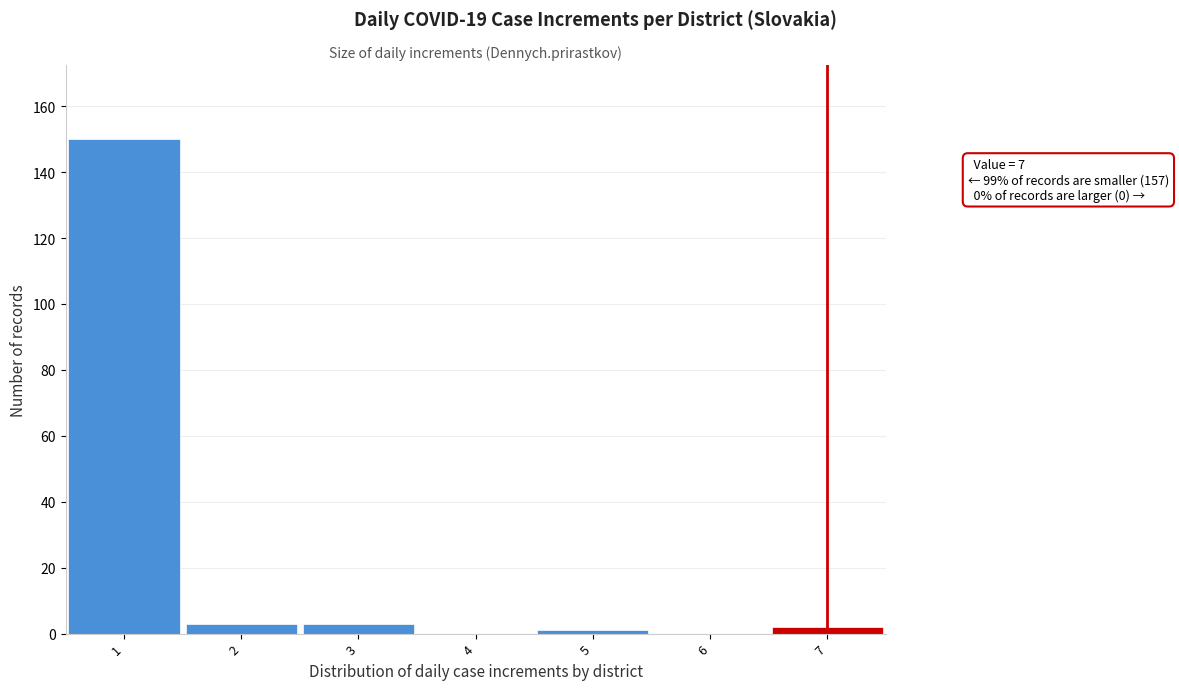

Over which range of the x-axis is the bar tallest?

0.5 to 1.5